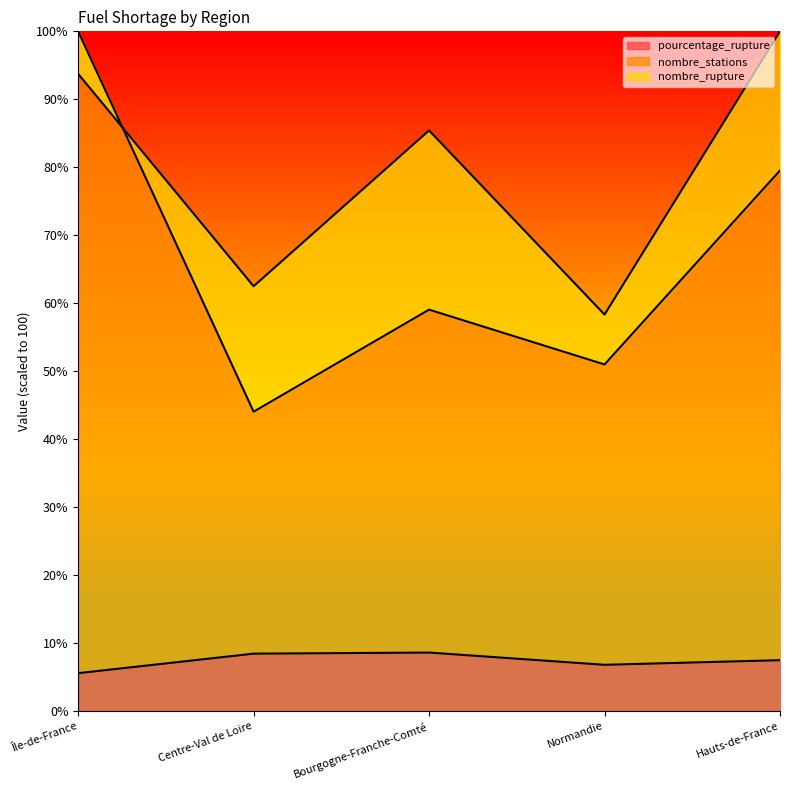

What is the sum of all pourcentage_rupture values?

36.9